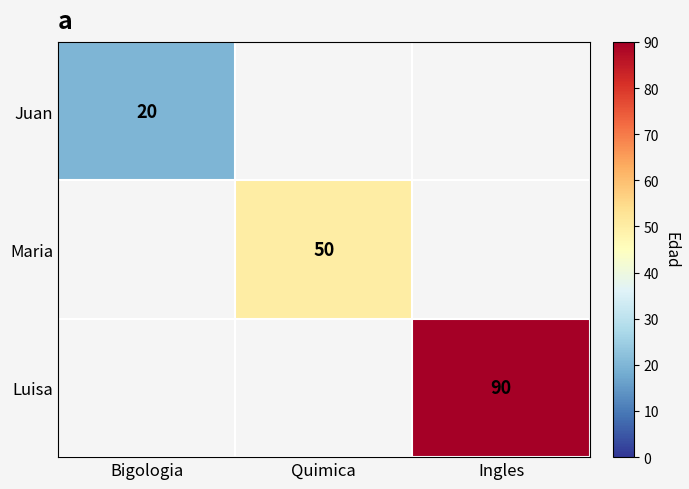

At which category does the chart reach its peak across all series?

Ingles